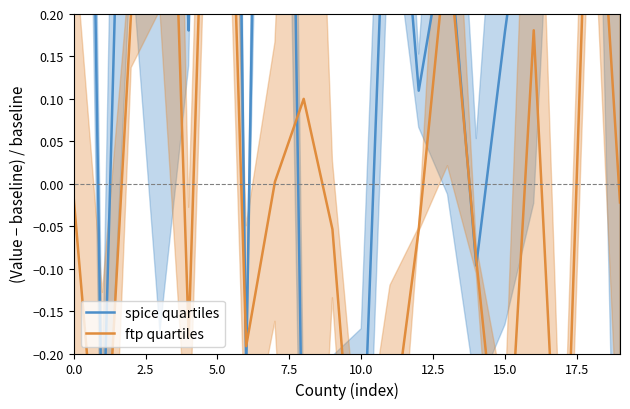

At how many categories does at least one series exceed 0?

15